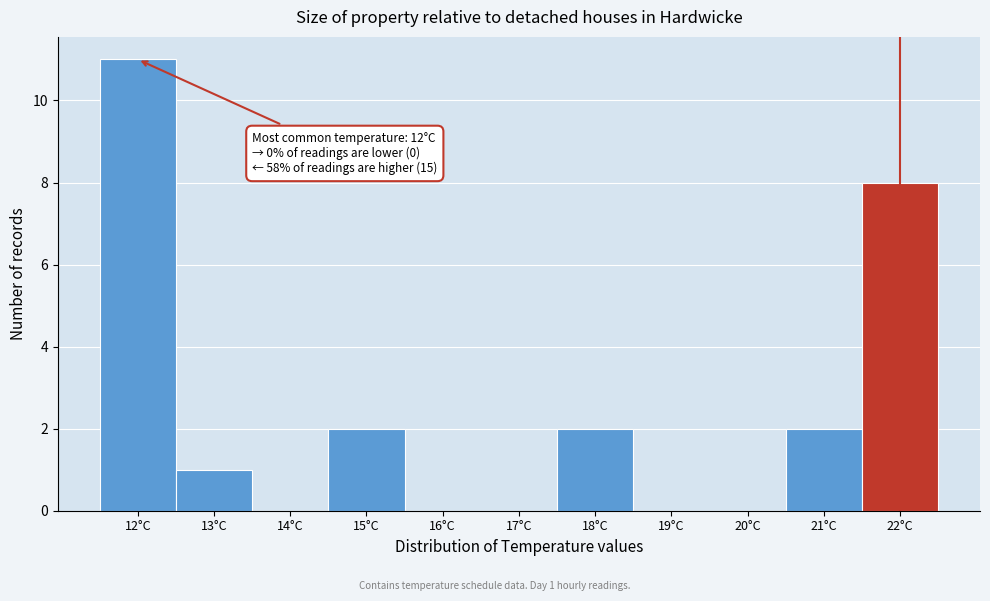

Which range on the x-axis has the tallest bar?

11.5 to 12.5